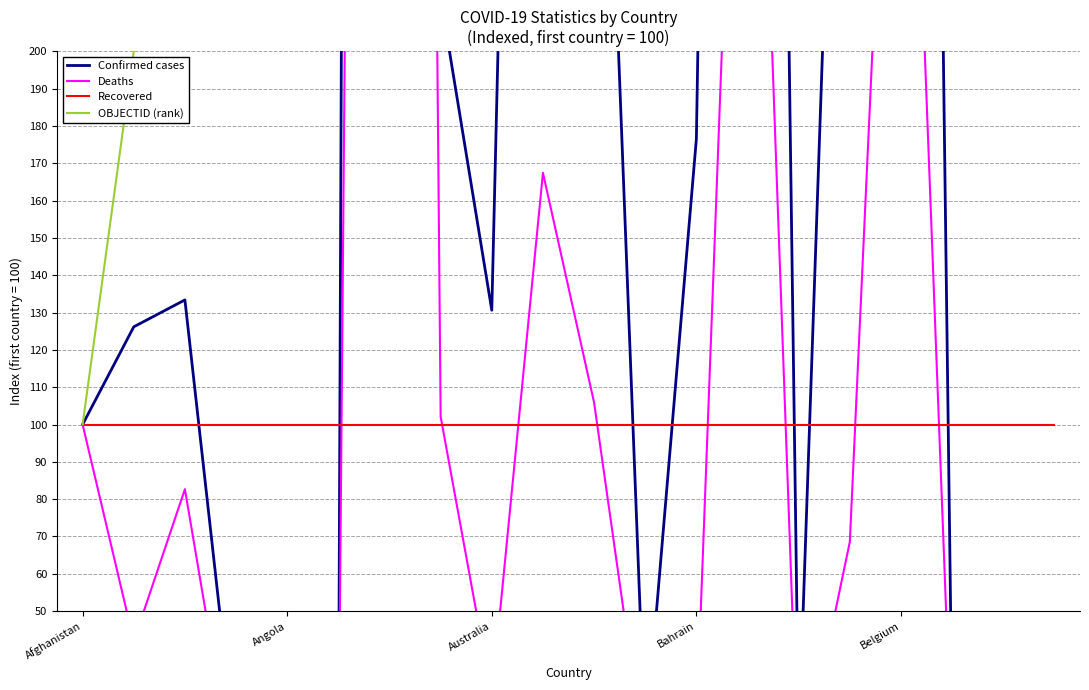

What is the label of the 14th point from the left?

13